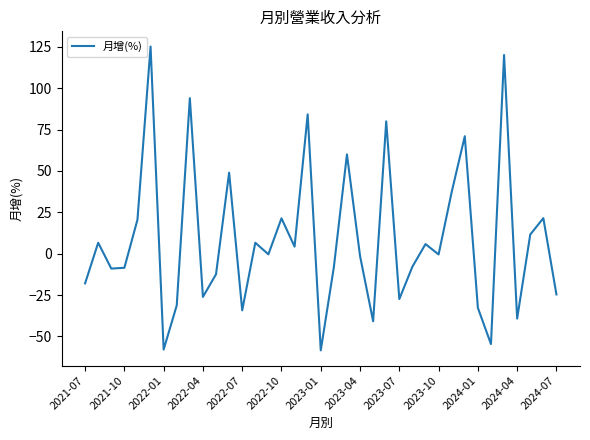

Does the chart have visible grid lines?

No